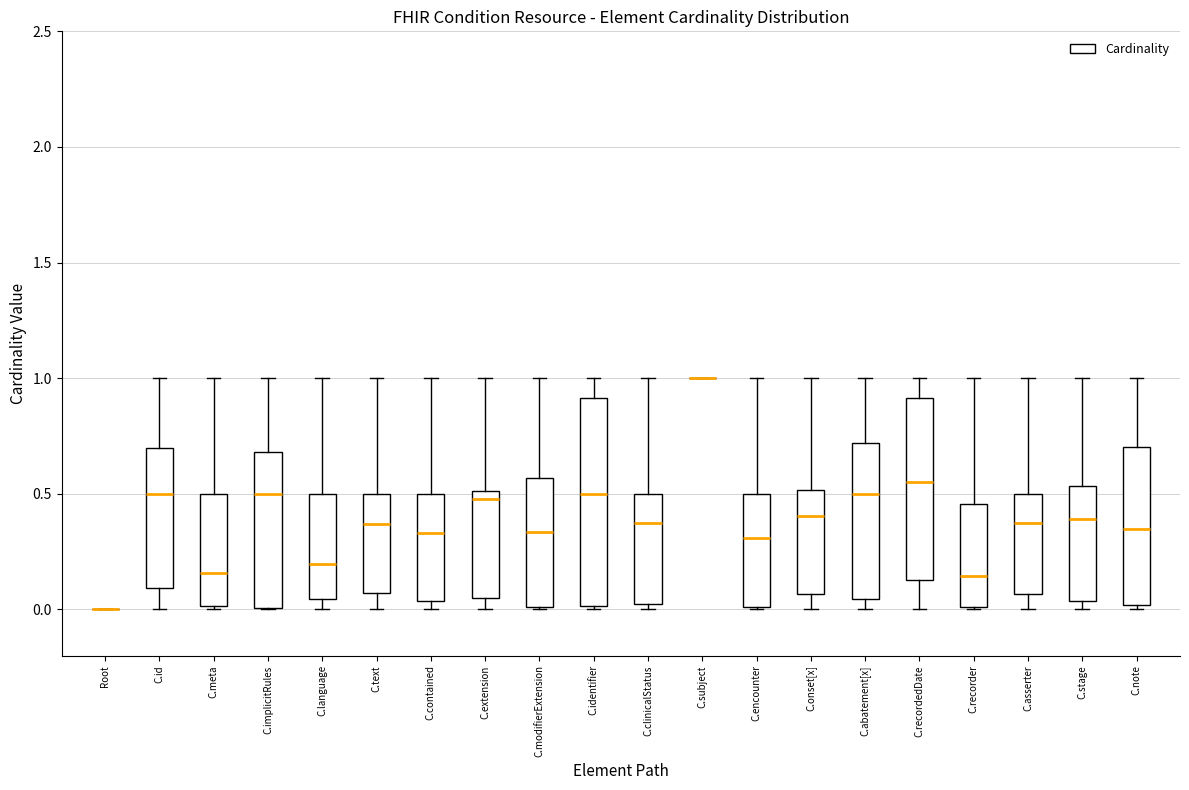

Where is the lower edge of the box for C.asserter on the y-axis? The values are not printed on the chart, so give them approximately, as read against the axis.

0.05